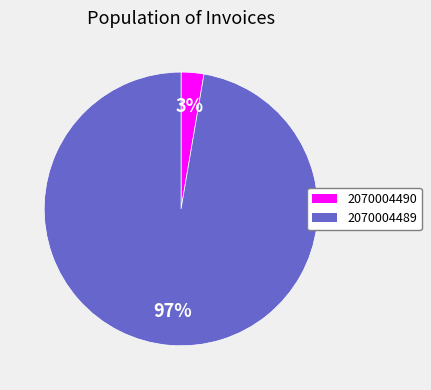

True or false: 2070004489 accounts for 85% of the total.

False